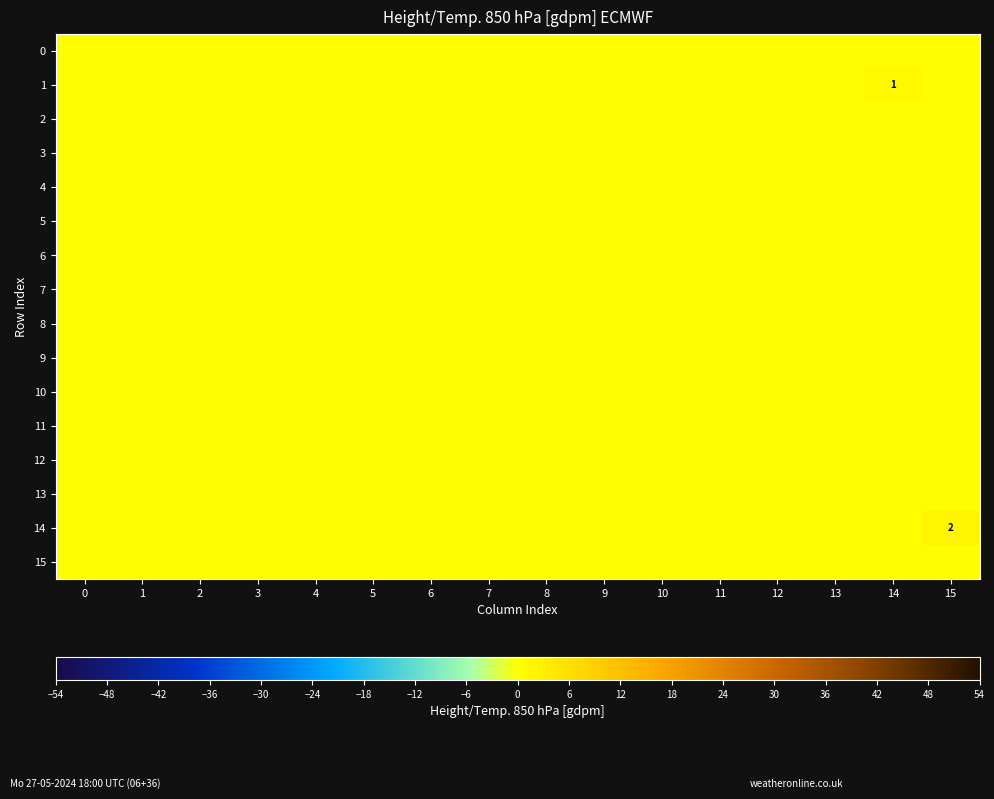

Which has a higher value, 12 or 4?

12